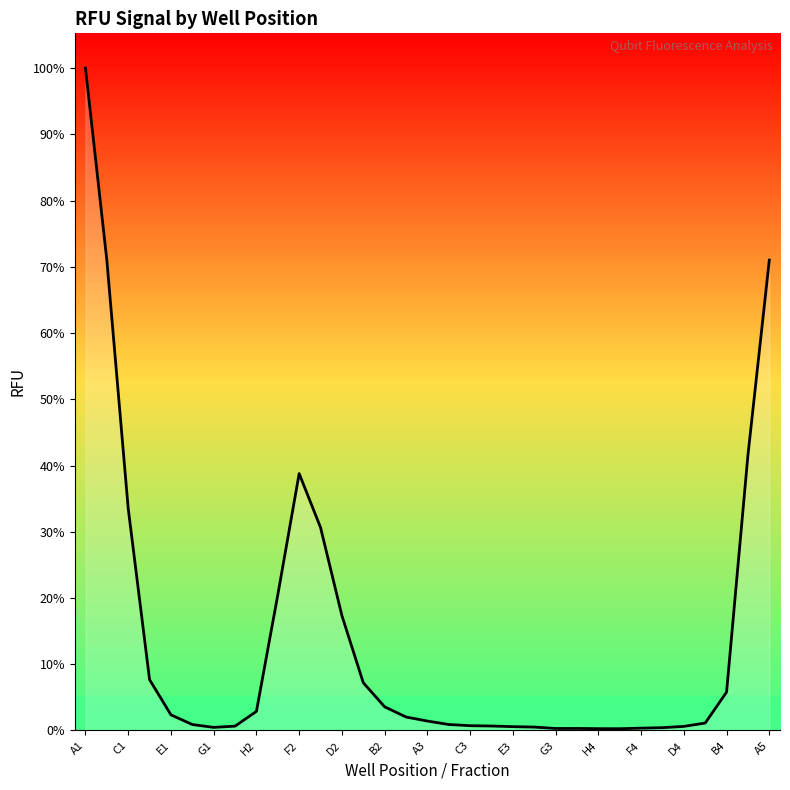

What is the difference between the second highest and second lowest values?

43737